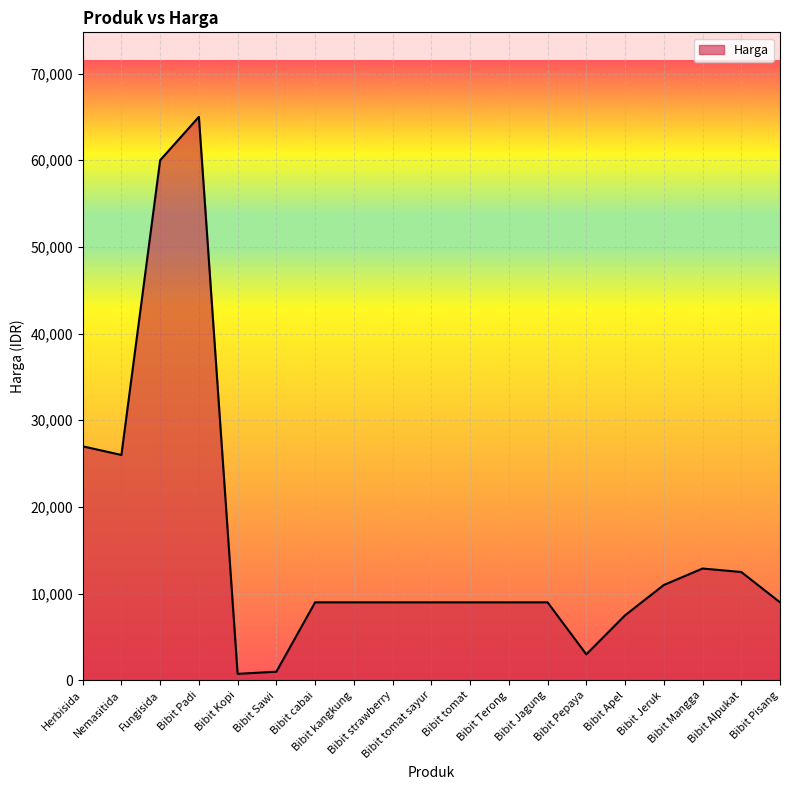

What is the difference between the second highest and minimum values?

59250